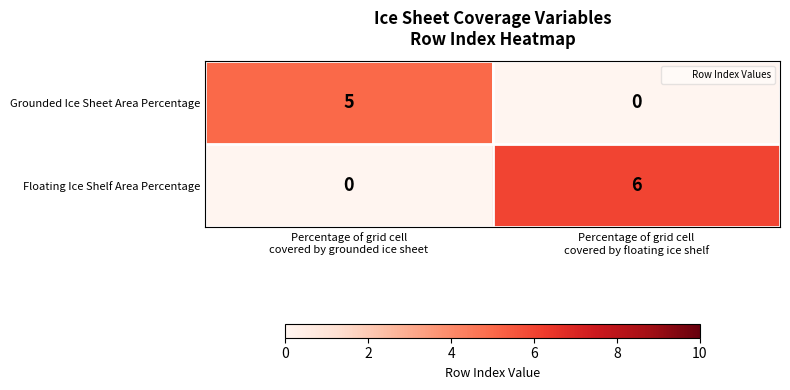

What is the difference between the maximum and minimum values in the Floating Ice Shelf Area Percentage series?

6